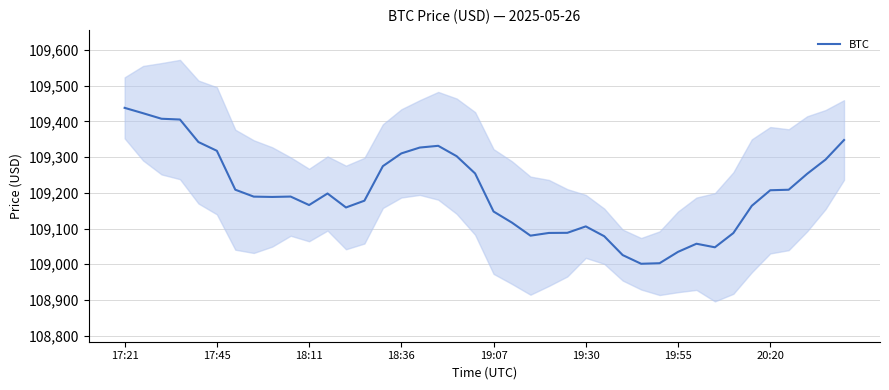

Is it true that BTC equals 192699.2 at 17:45?

False